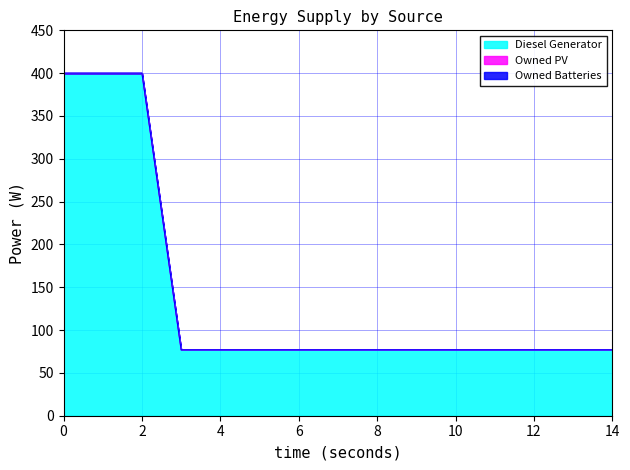

Between 7 and 11, which is larger?

7